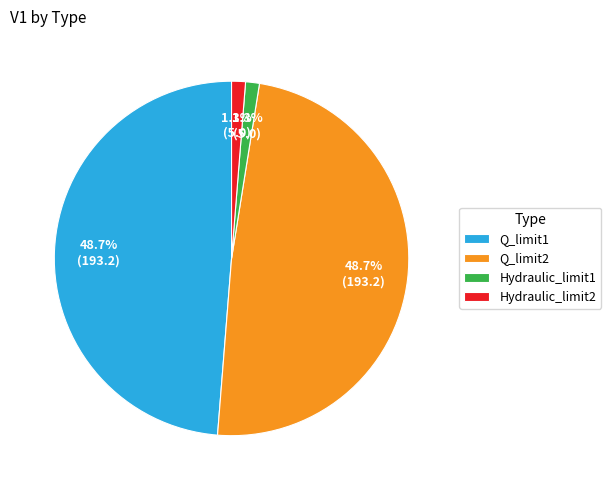

How many slices are in this pie chart?

4